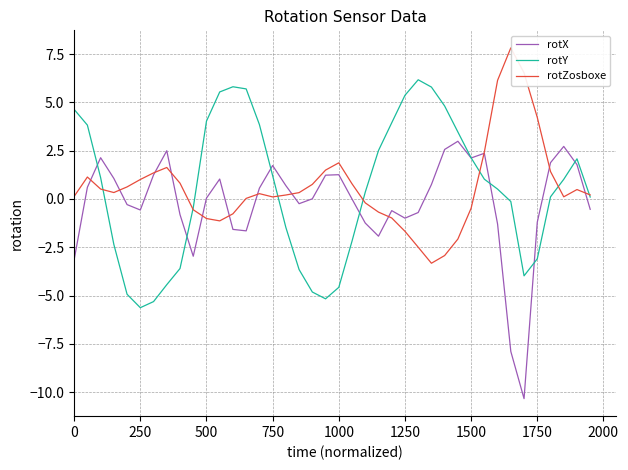

What is the minimum value shown in the chart?

-10.3